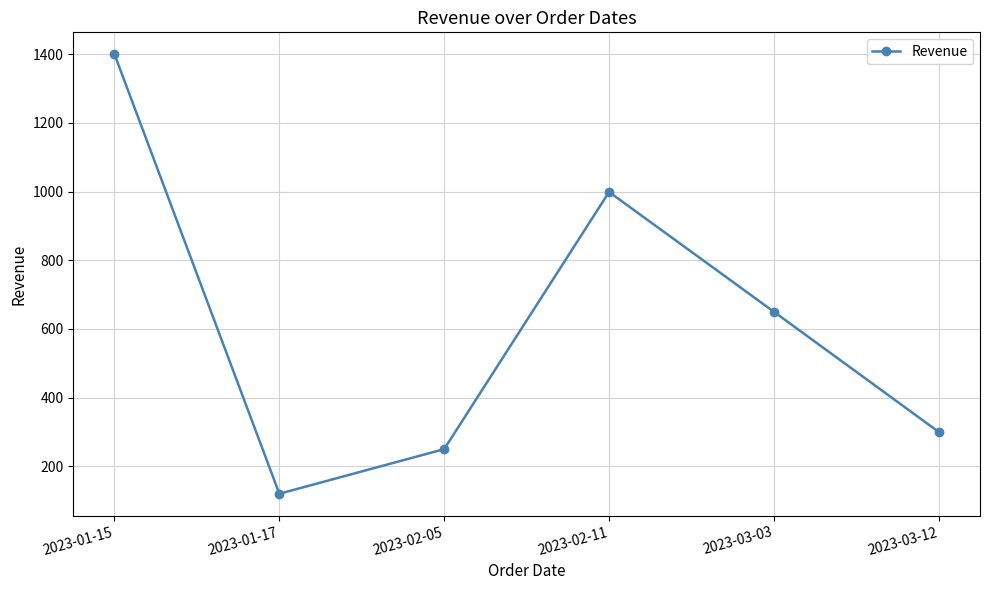

Approximately how many times larger is the value at 2023-03-03 compared to 2023-03-12?

2.2